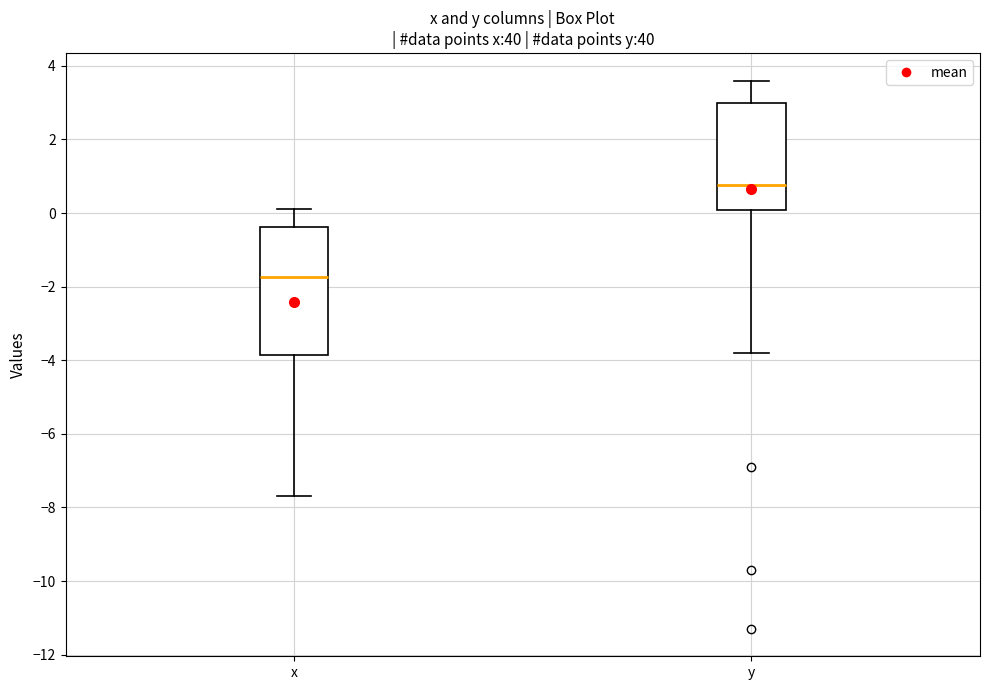

Which box has the lowest median line?

x